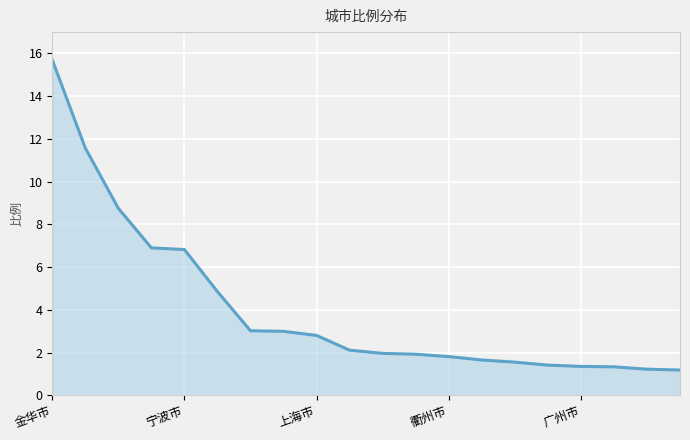

What is the maximum value shown in the chart?

15.7